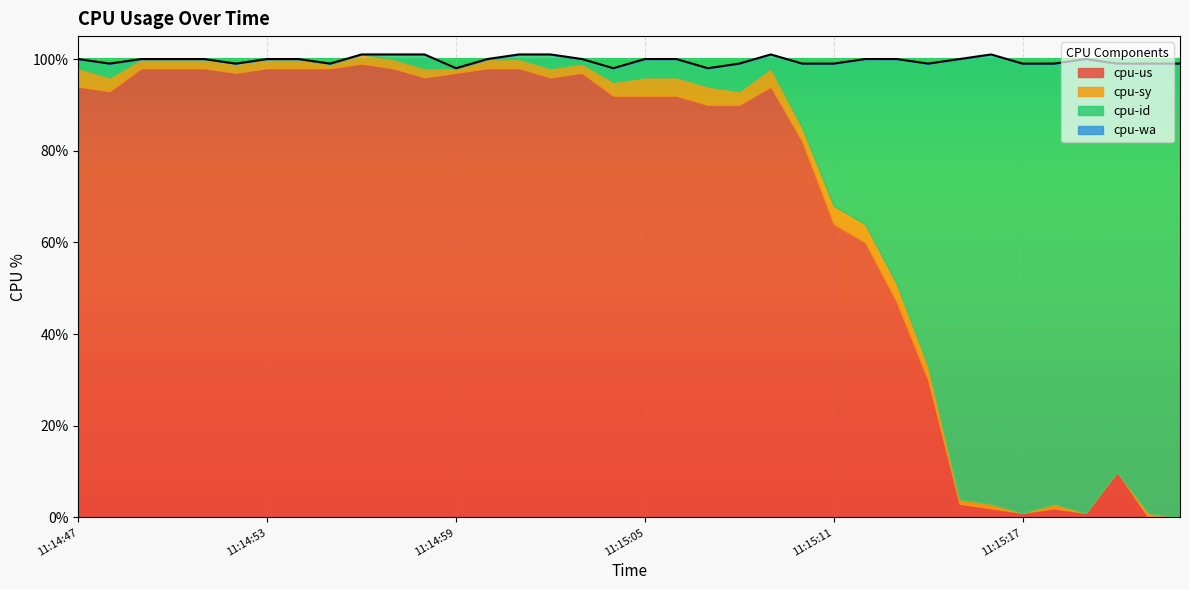

Where is the first local maximum for cpu-id?

11:14:48